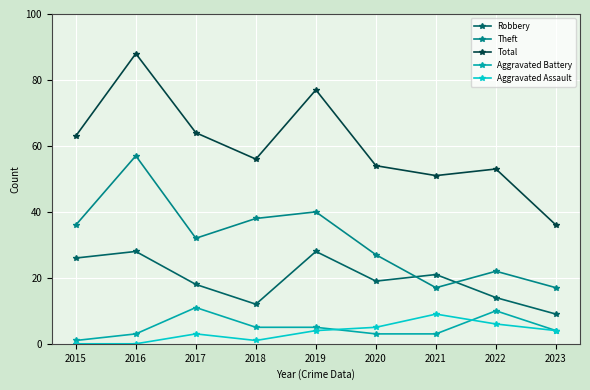

Reading left to right, what are all the values shown in this chart?

Robbery: 2015=26	2016=28	2017=18	2018=12	2019=28	2020=19	2021=21	2022=14	2023=9
Theft: 2015=36	2016=57	2017=32	2018=38	2019=40	2020=27	2021=17	2022=22	2023=17
Total: 2015=63	2016=88	2017=64	2018=56	2019=77	2020=54	2021=51	2022=53	2023=36
Aggravated Battery: 2015=1	2016=3	2017=11	2018=5	2019=5	2020=3	2021=3	2022=10	2023=4
Aggravated Assault: 2015=0	2016=0	2017=3	2018=1	2019=4	2020=5	2021=9	2022=6	2023=4